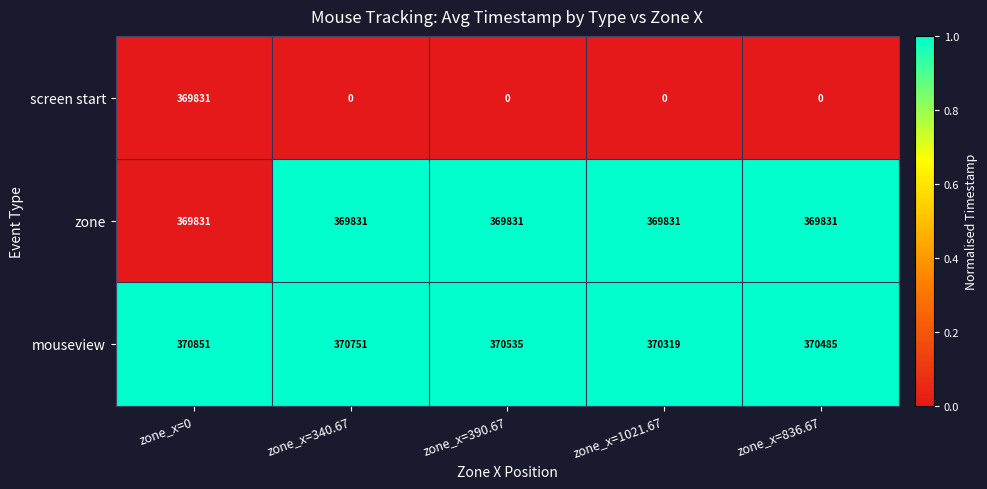

At which category is the sum across all series the highest?

zone_x=0